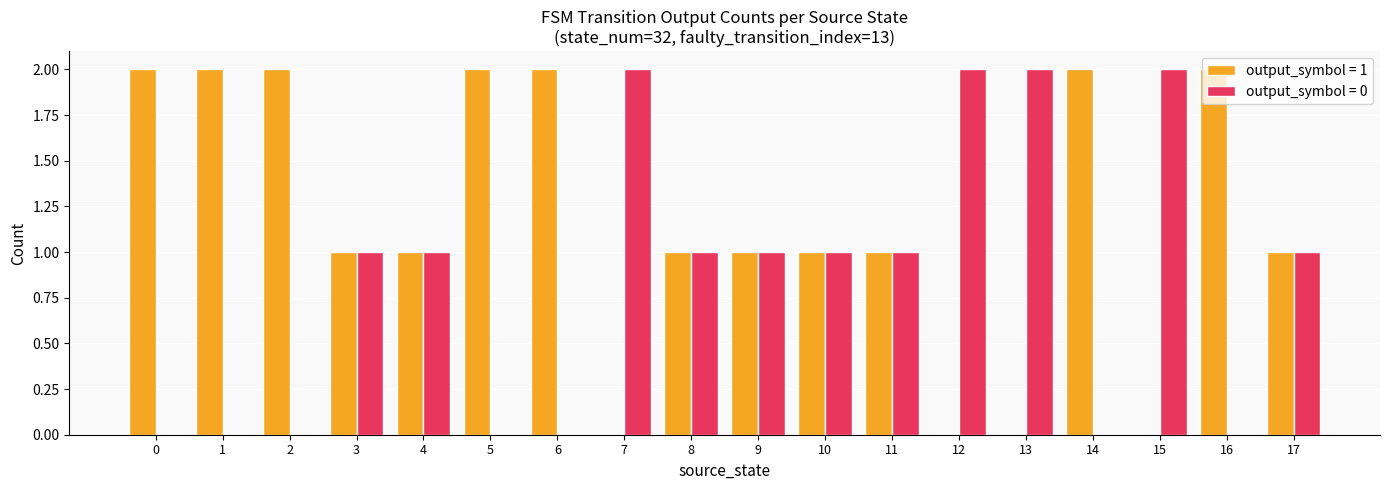

True or false: output_symbol = 1 has a value of 1 at 4.

True